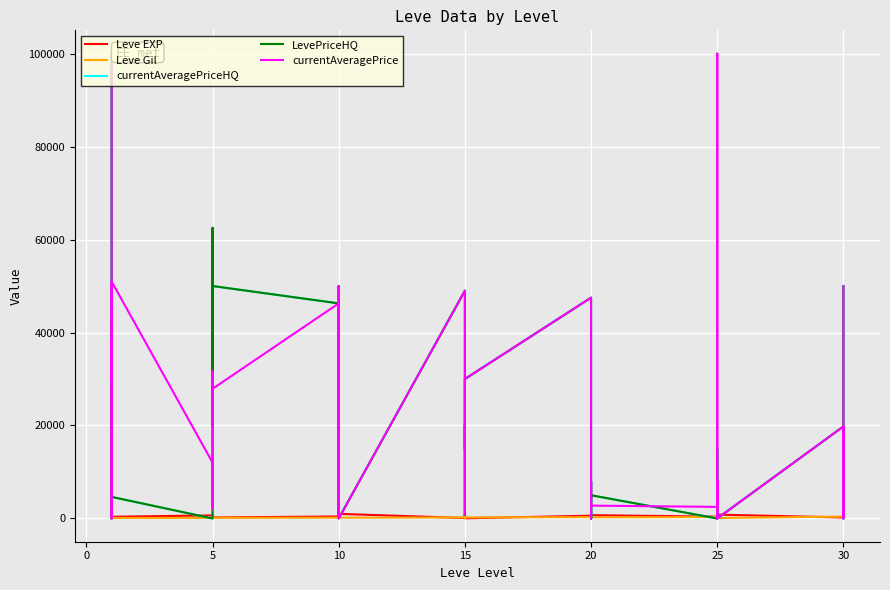

How many values in LevePriceHQ are above zero?

28